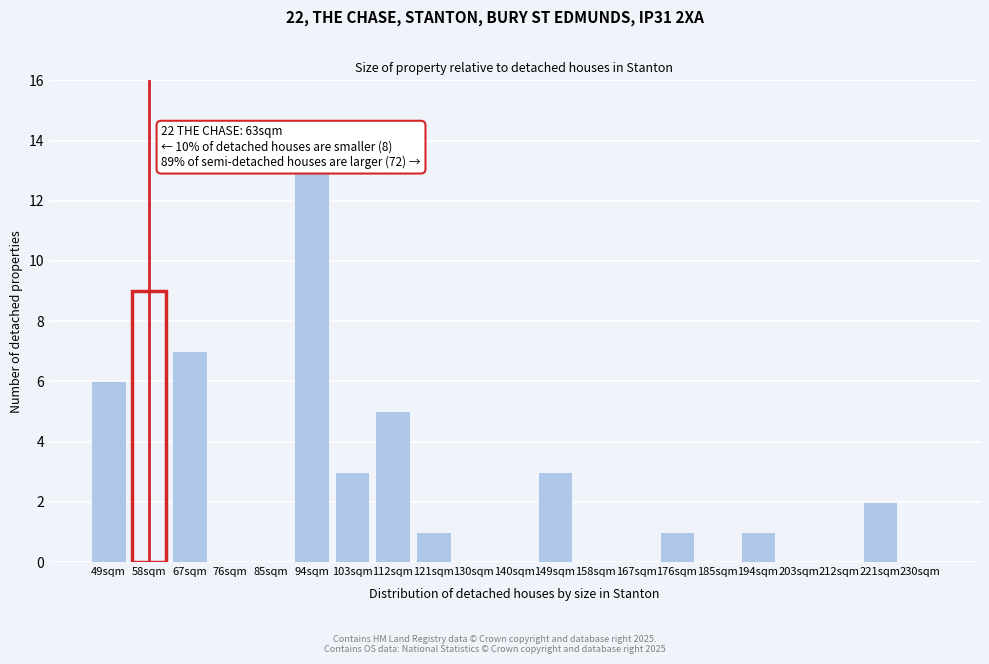

Reading left to right, extract all data points from this chart.

49sqm=6	58sqm=9	67sqm=7	76sqm=0	85sqm=0	94sqm=13	103sqm=3	112sqm=5	121sqm=1	130sqm=0	140sqm=0	149sqm=3	158sqm=0	167sqm=0	176sqm=1	185sqm=0	194sqm=1	203sqm=0	212sqm=0	221sqm=2	230sqm=0